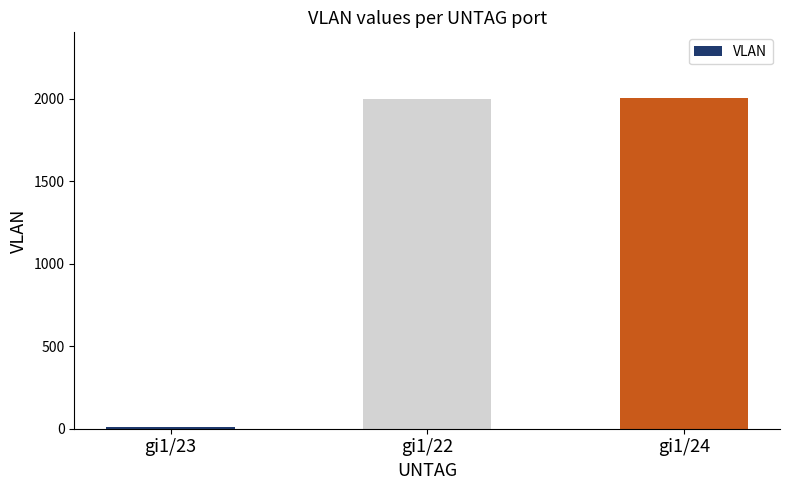

What is the greatest value displayed?

2002